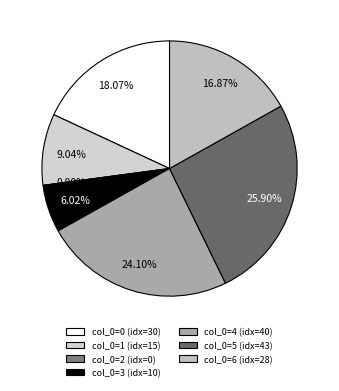

Rank the categories by value from highest to lowest.

5, 4, 0, 6, 1, 3, 2